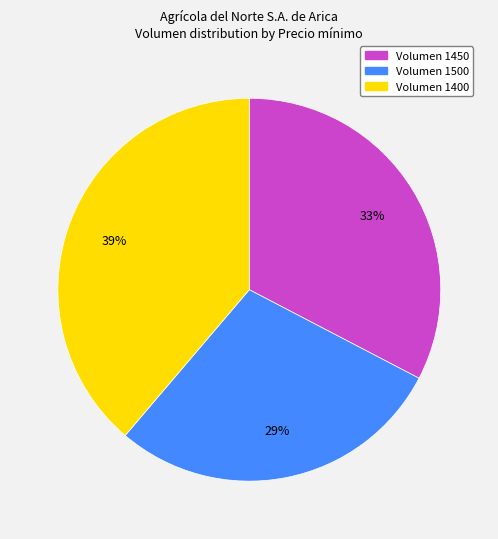

True or false: Volumen 1450 accounts for 33% of the total.

True